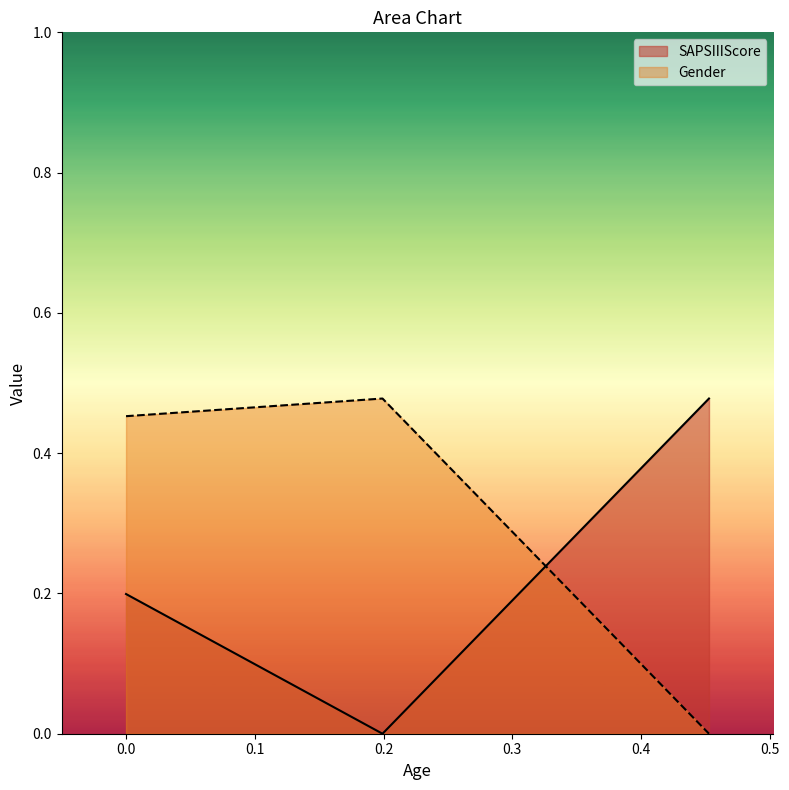

Is it true that Gender equals 0.7 at 0.1991714743020302?

False